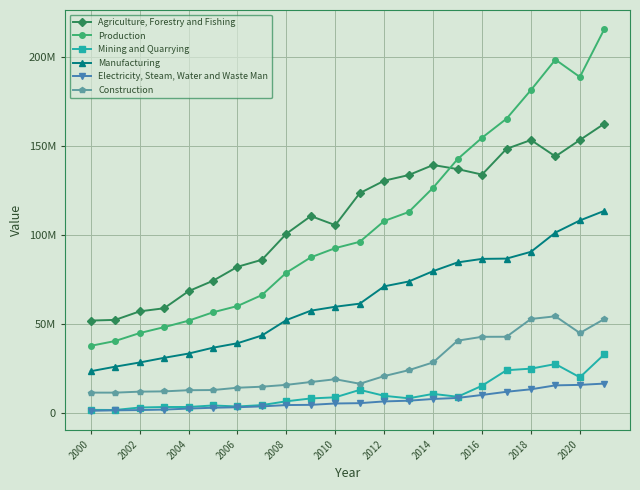

How many interior local valleys does the Mining and Quarrying series have?

5